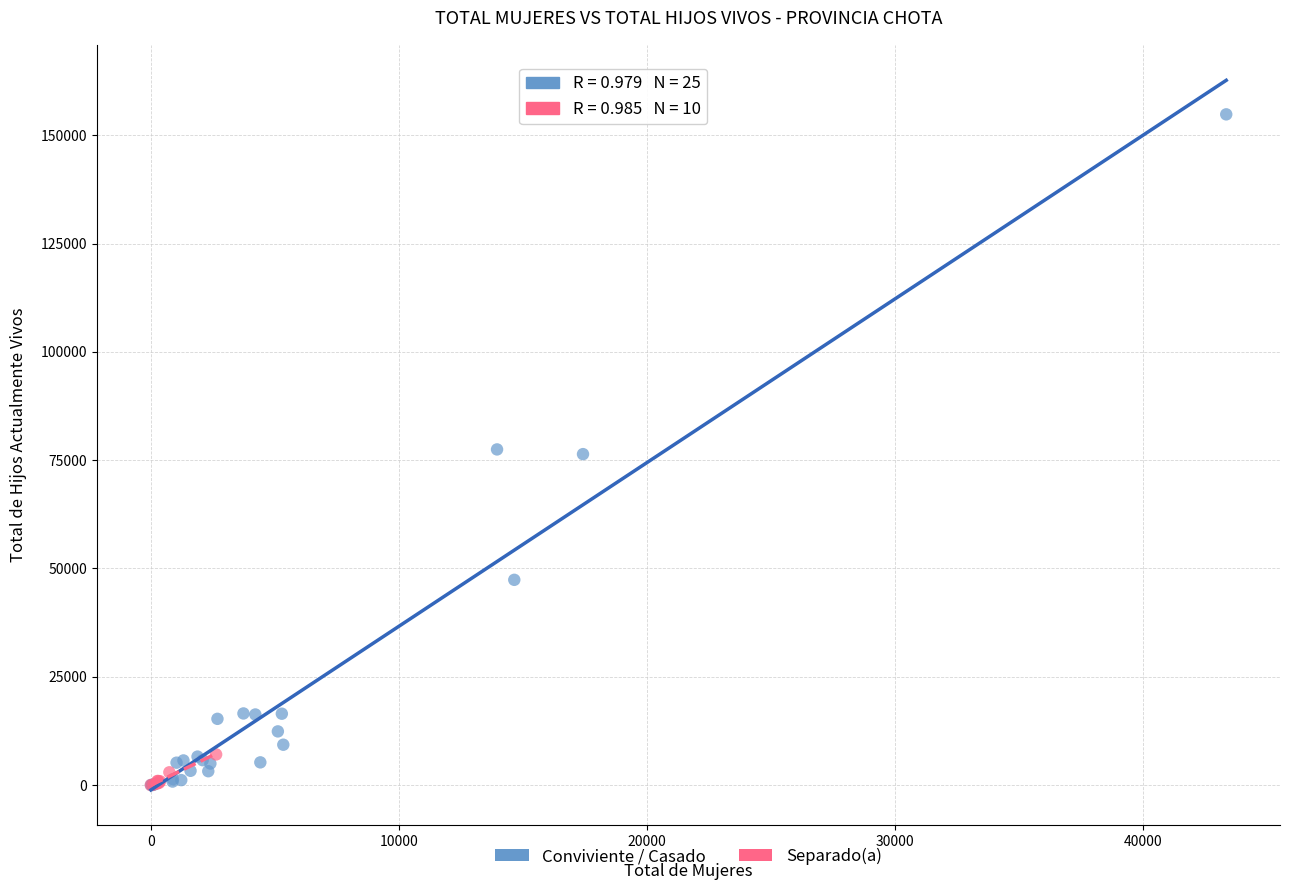

Which series contains the highest Y value?

Conviviente / Casado